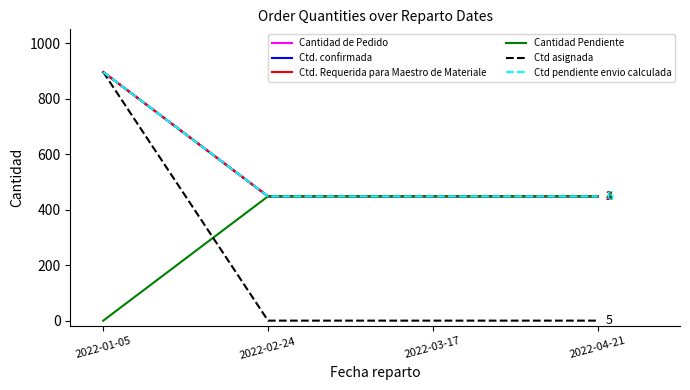

Is this an area chart (filled region under the line)?

No